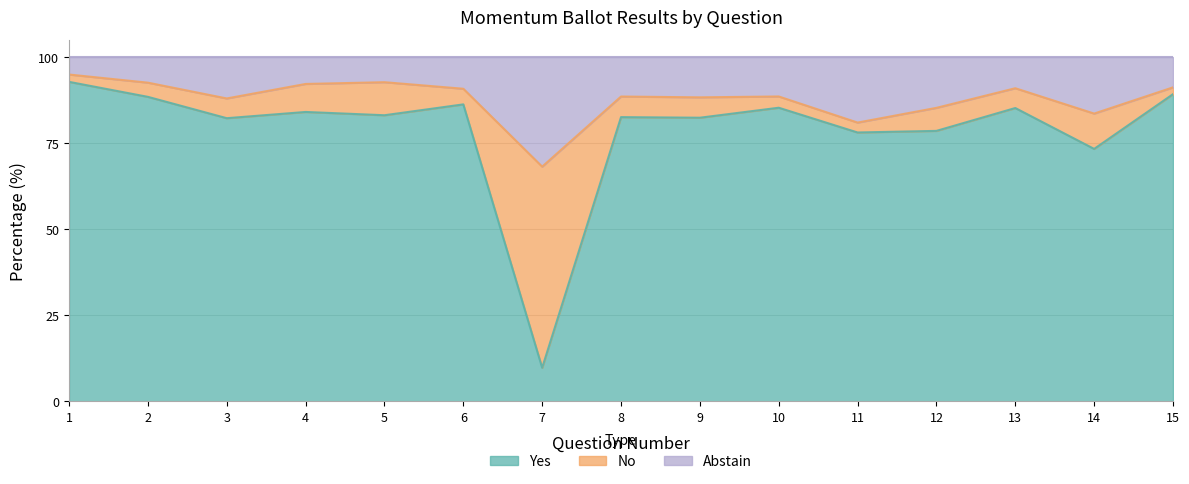

Which category has the lowest value in the Yes series?

7